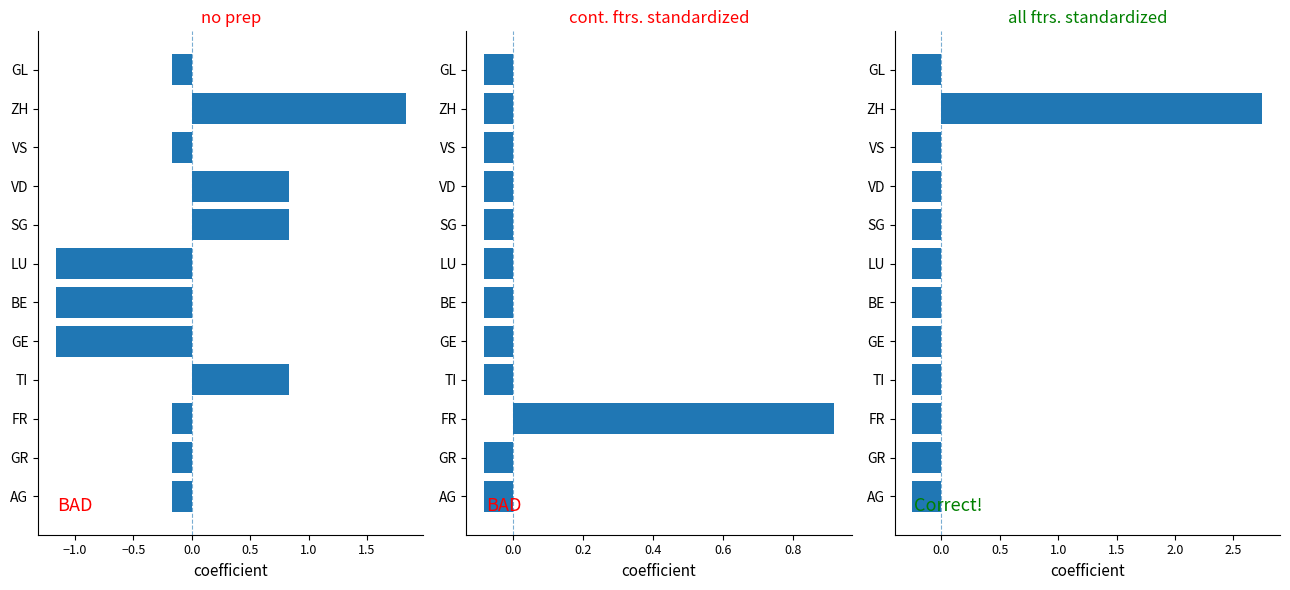

How many data points does each series have?

12